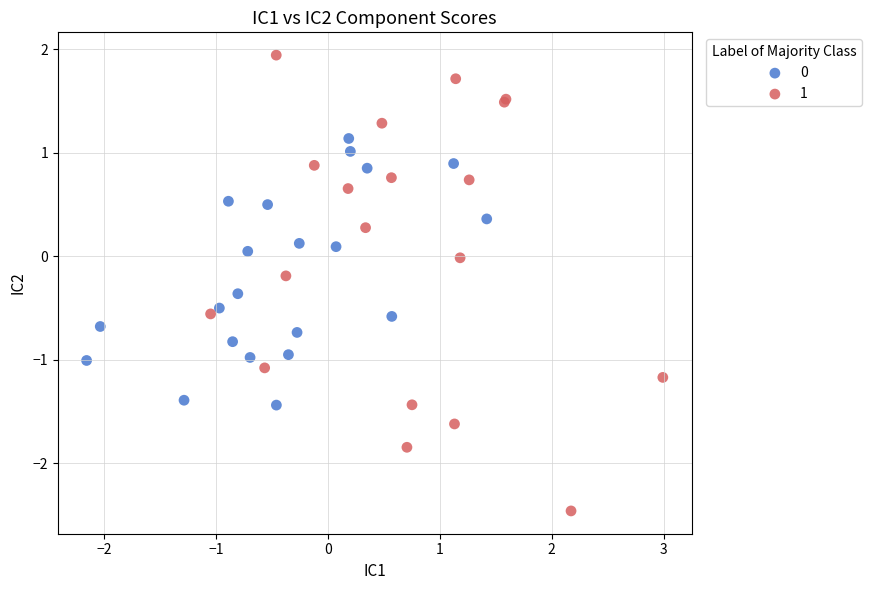

Which series reaches the minimum Y coordinate?

1